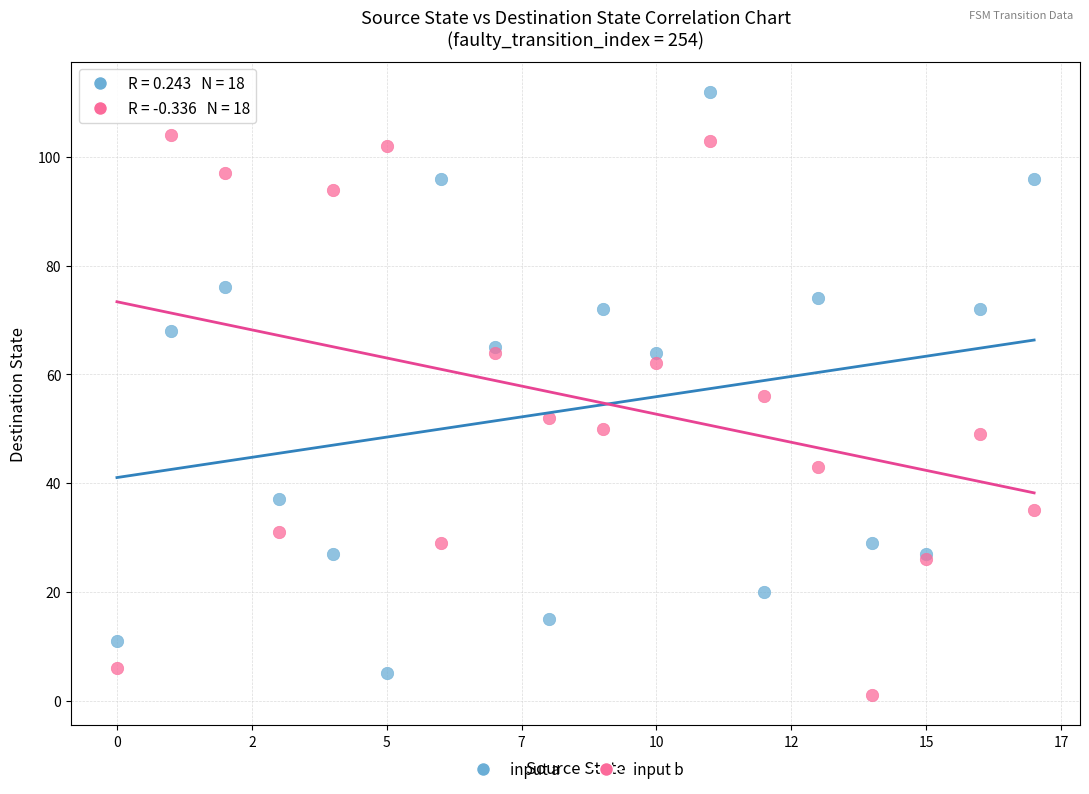

Which series reaches the minimum Y coordinate?

input b